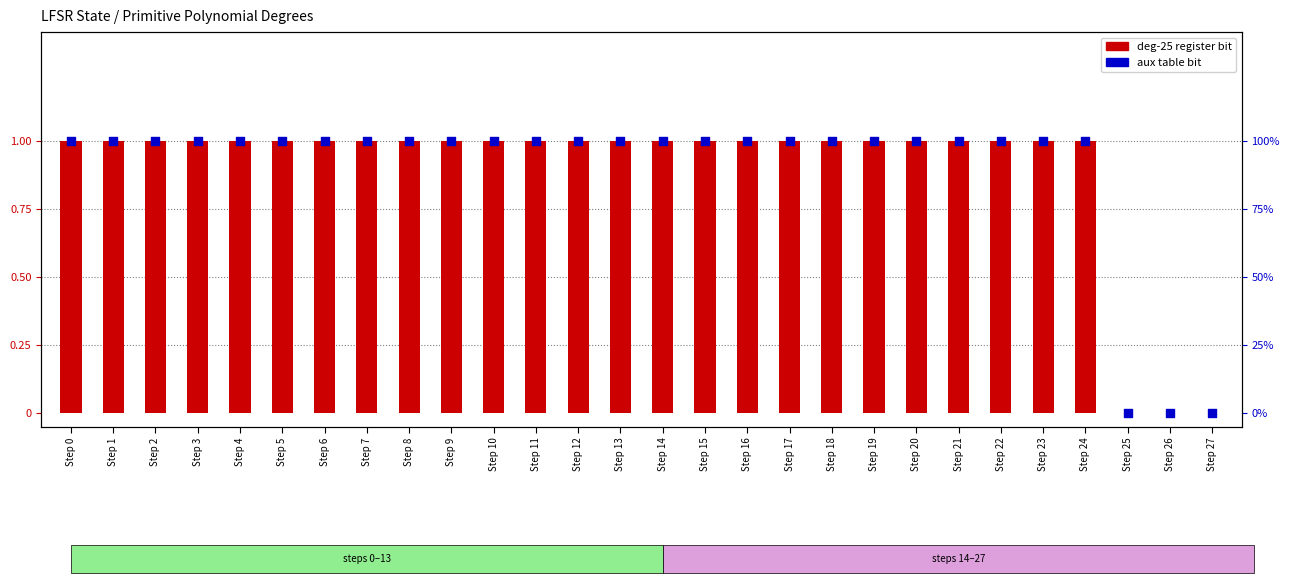

Which series has the largest Y range (max minus min)?

deg-25 register bit